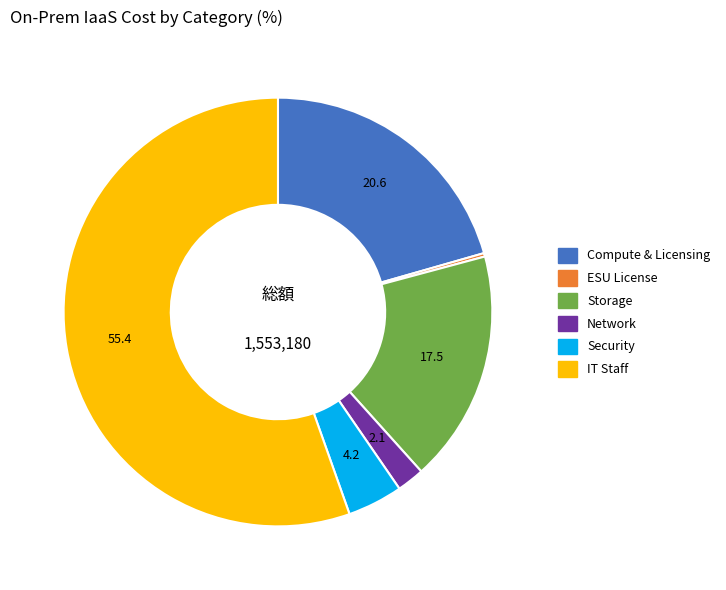

Which slice is the largest?

IT Staff